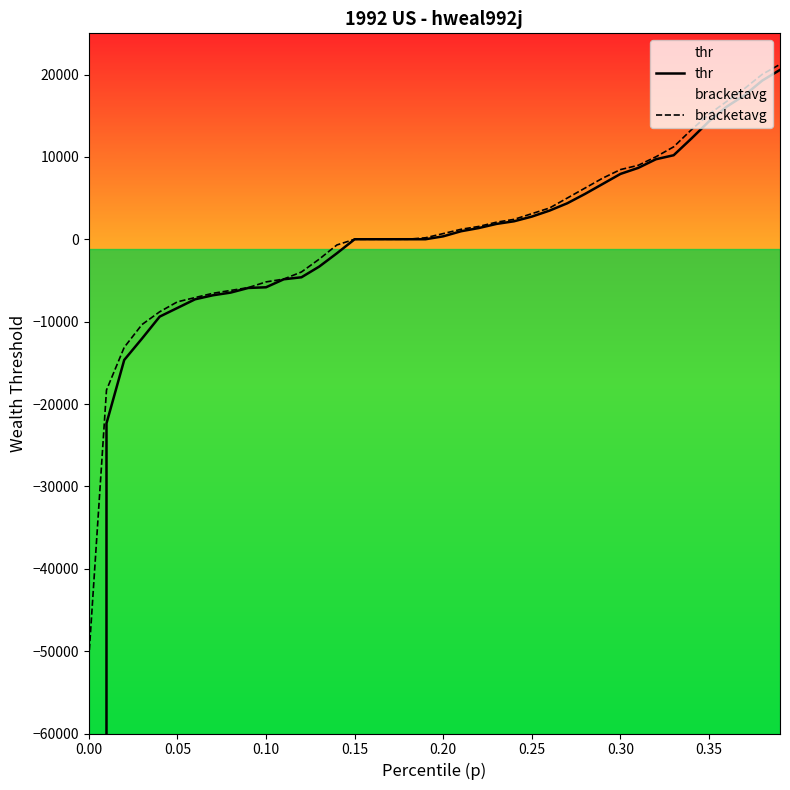

What is the value of the bracketavg point at the 30th from the left?

7423.0